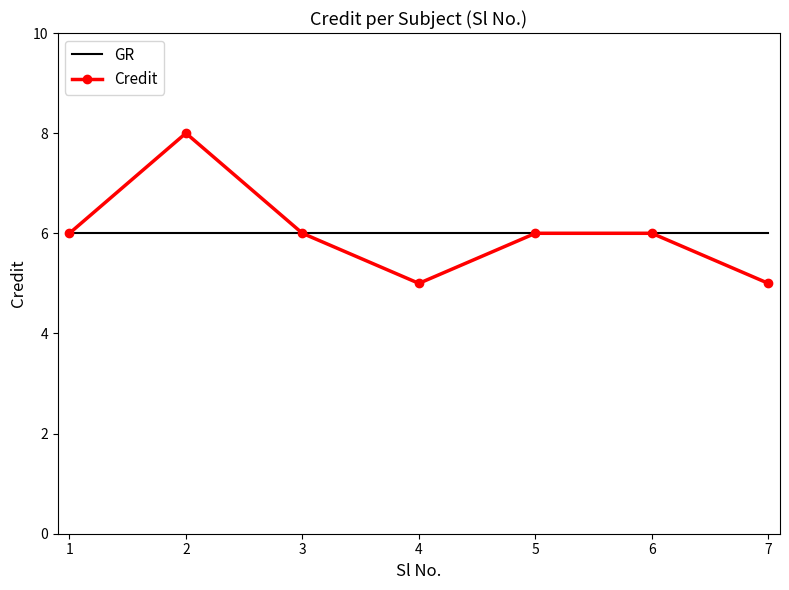

What is the sum of all Credit values?

42